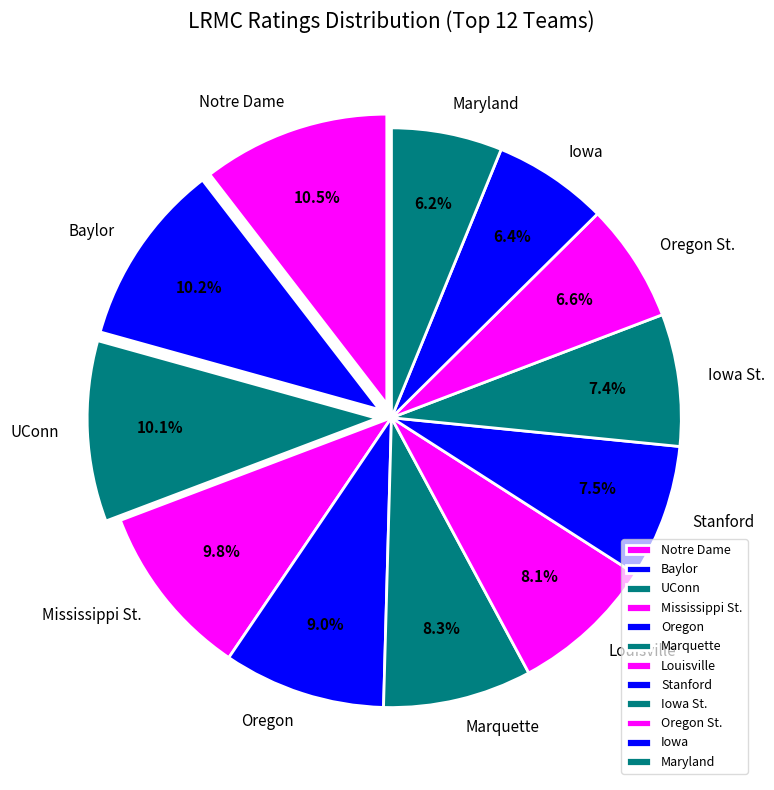

Count the number of slices in the pie.

12